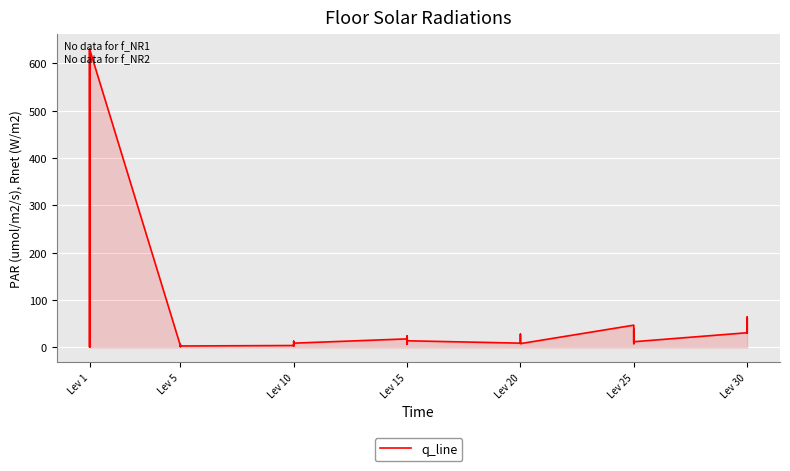

How many interior local valleys (lower than both neighbors) does the data have?

11